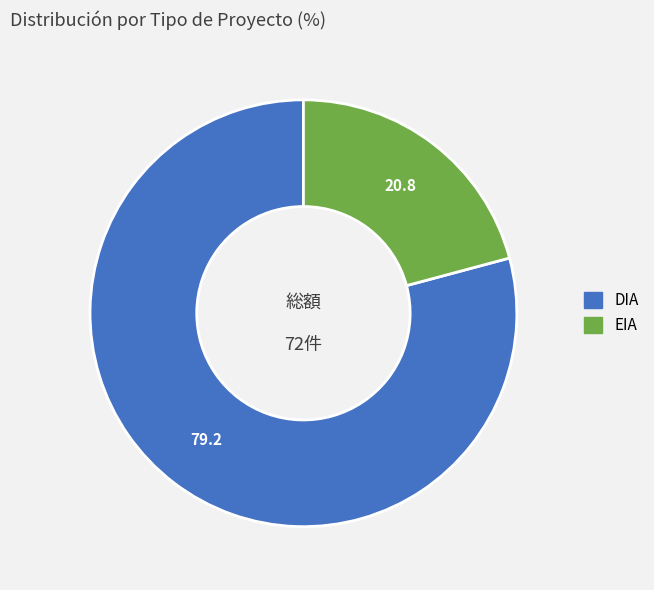

Which slice is the smallest?

EIA